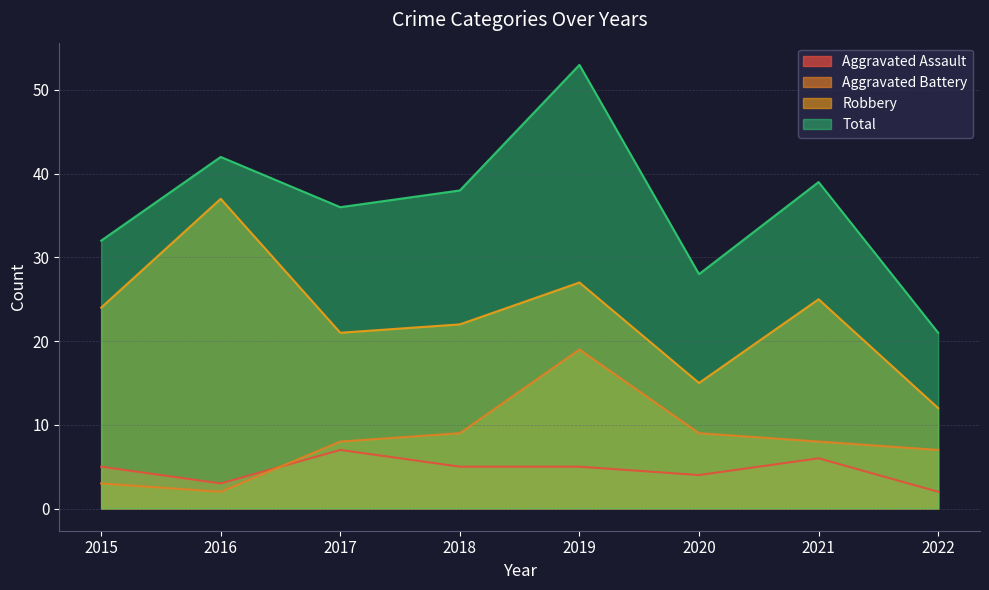

What is the difference between the highest and lowest values at 2016?

40